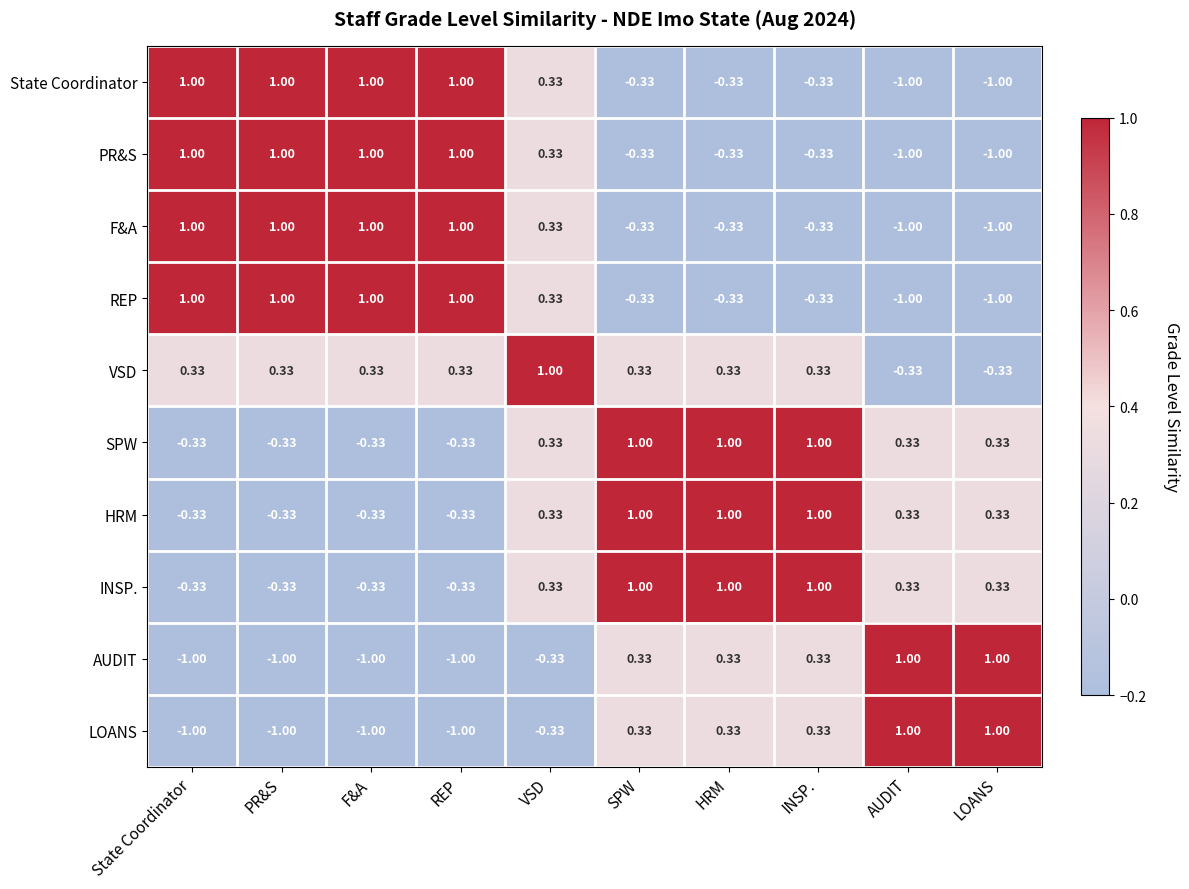

Where does the AUDIT series first go above 0?

SPW